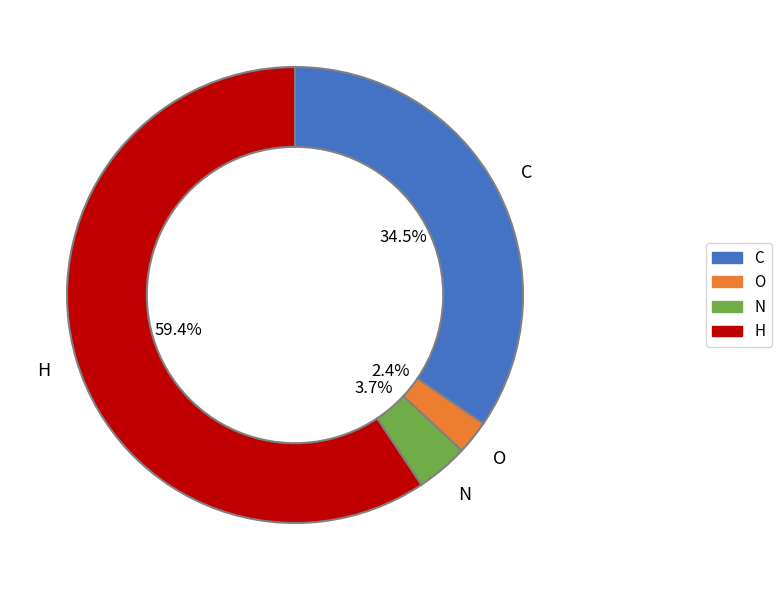

To the nearest percent, what is the combined percentage of O and N?

6%